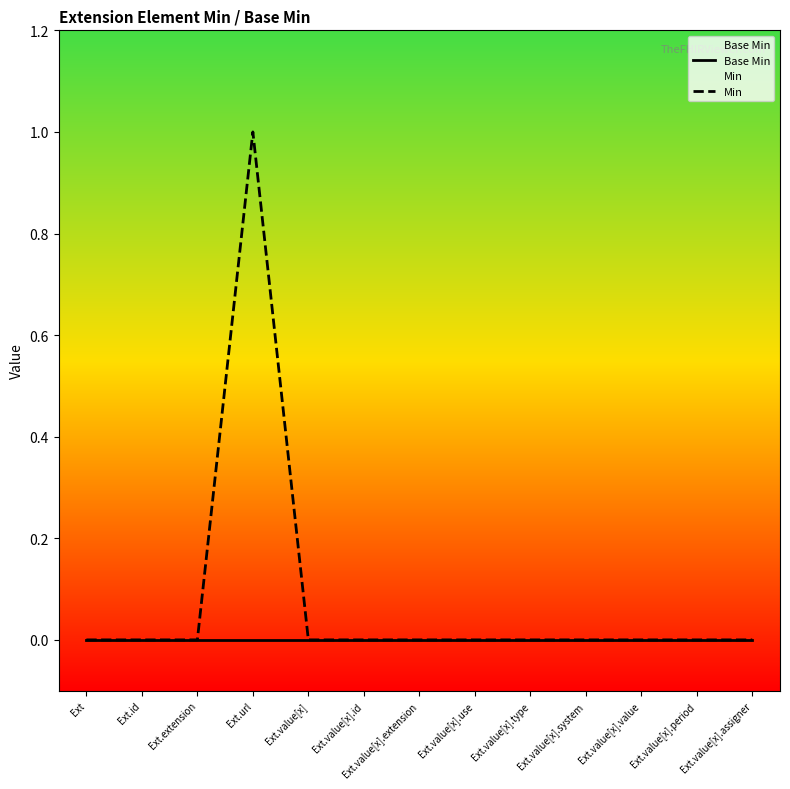

How many data points does each series have?

13